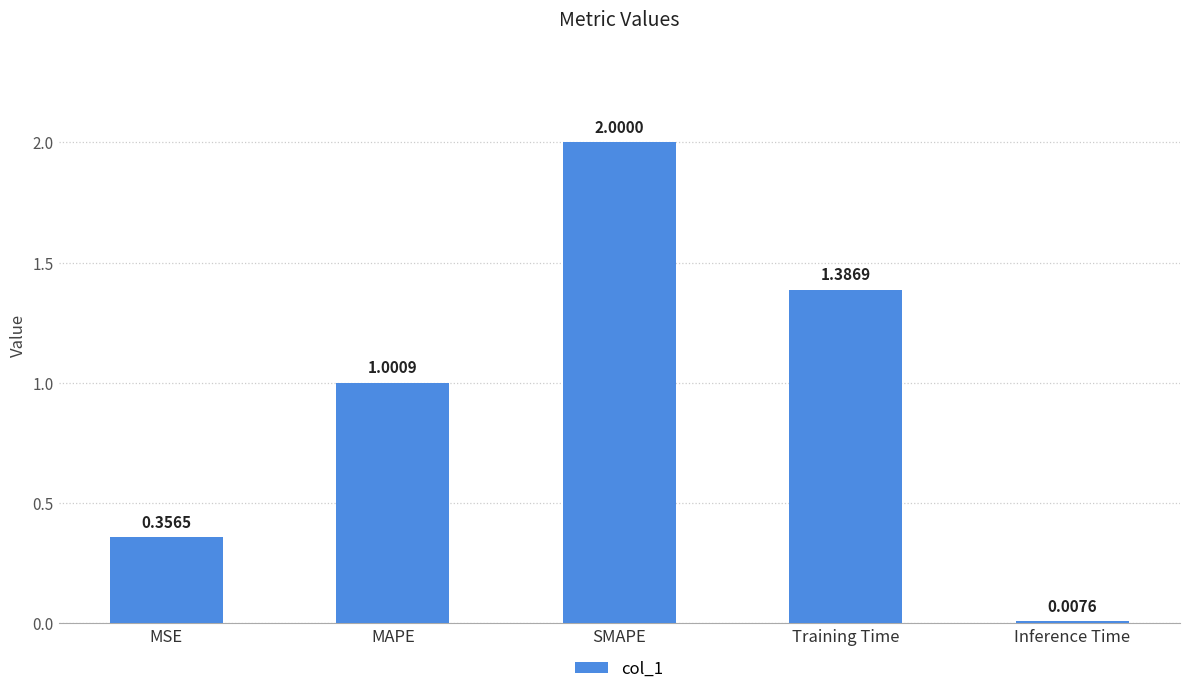

True or false: the data shows 0.6 at MSE.

False